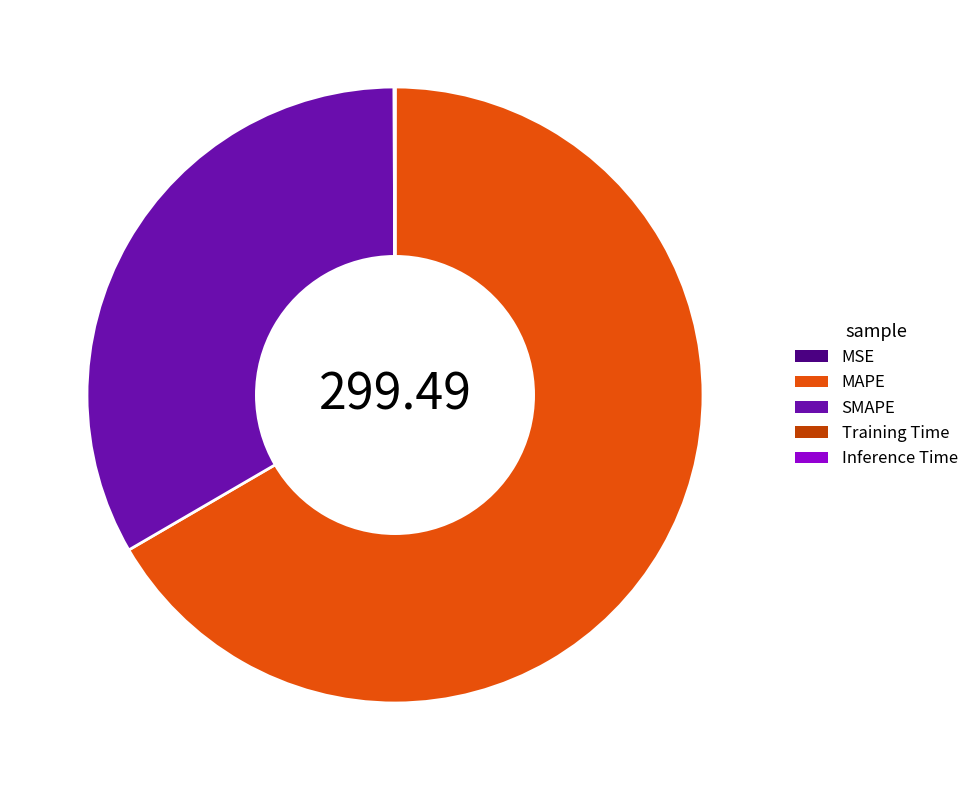

What is the largest slice in the pie chart?

MAPE